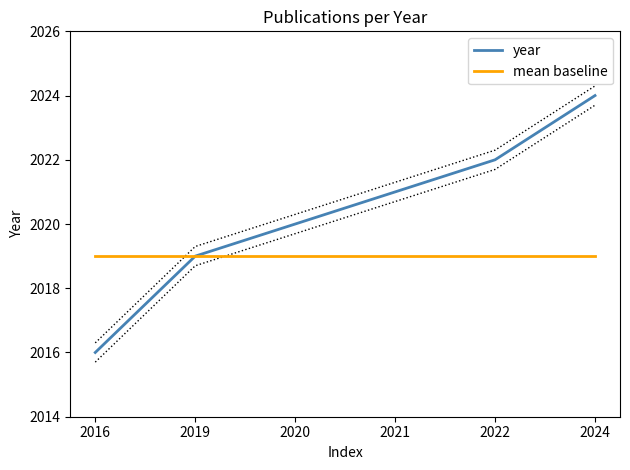

At which category is the sum across all series the highest?

2024